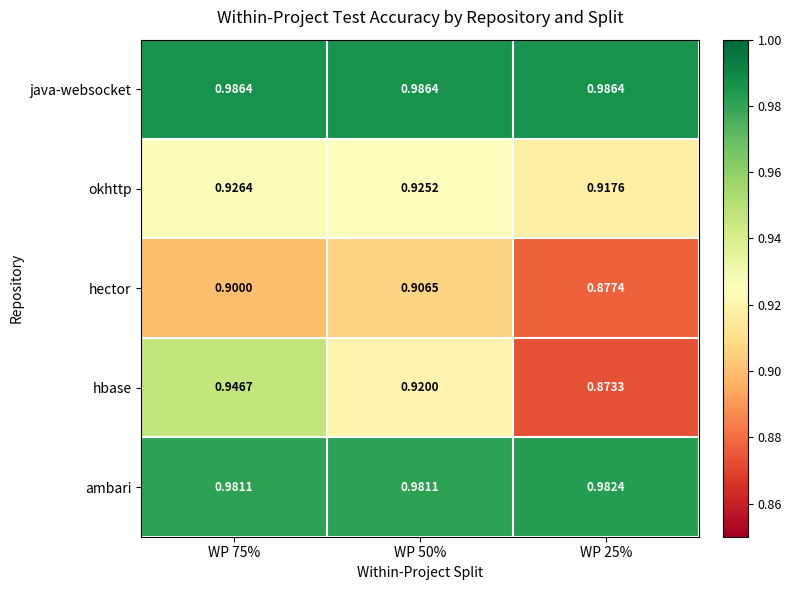

Which series has the widest spread of values?

hbase